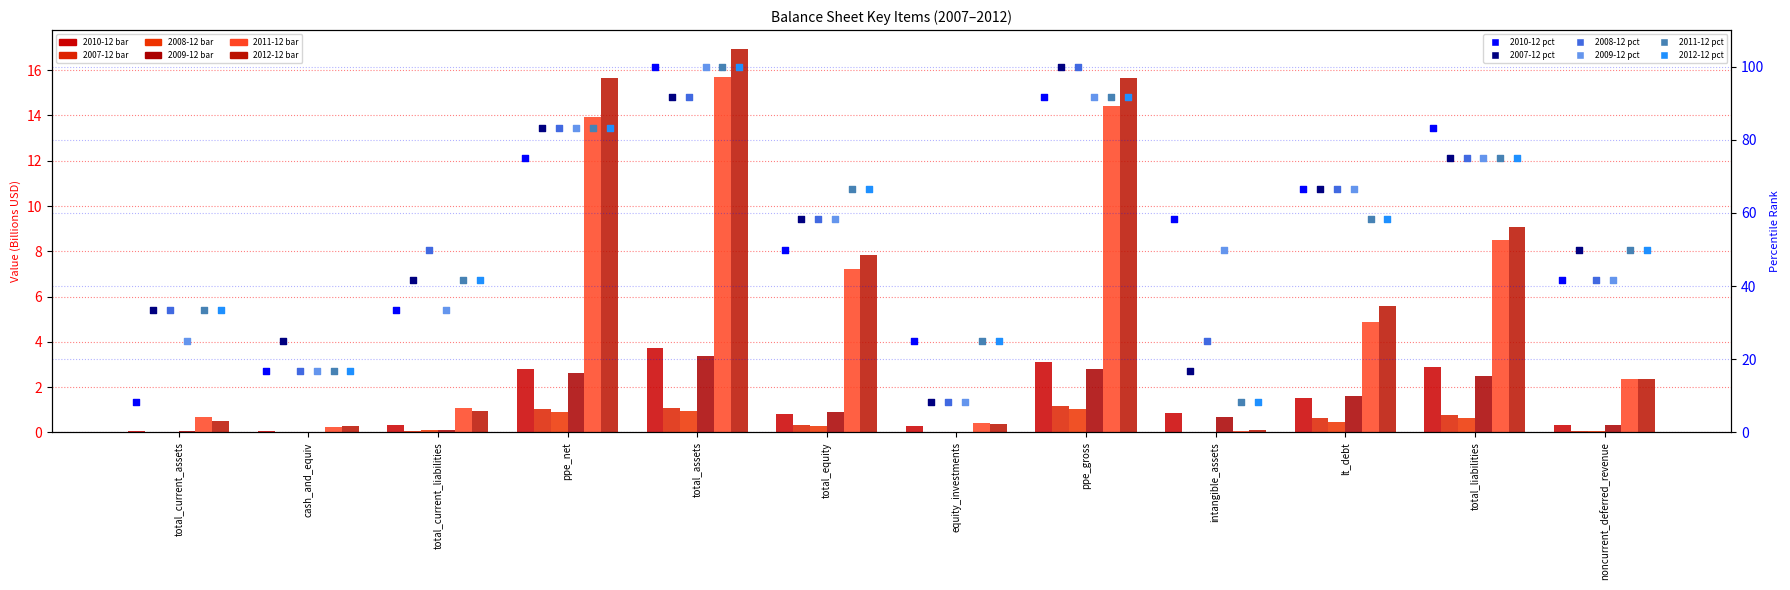

At how many categories does at least one series exceed 8?

4